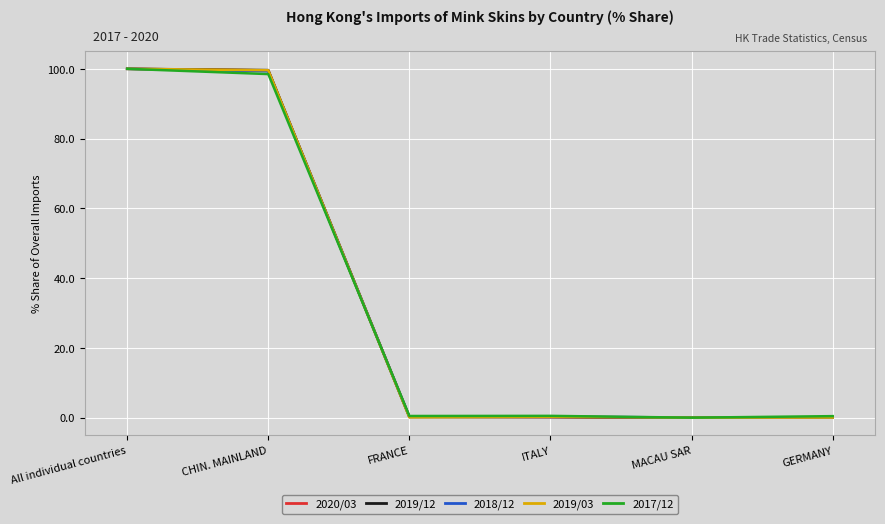

Does the chart display data point markers on the line(s)?

No